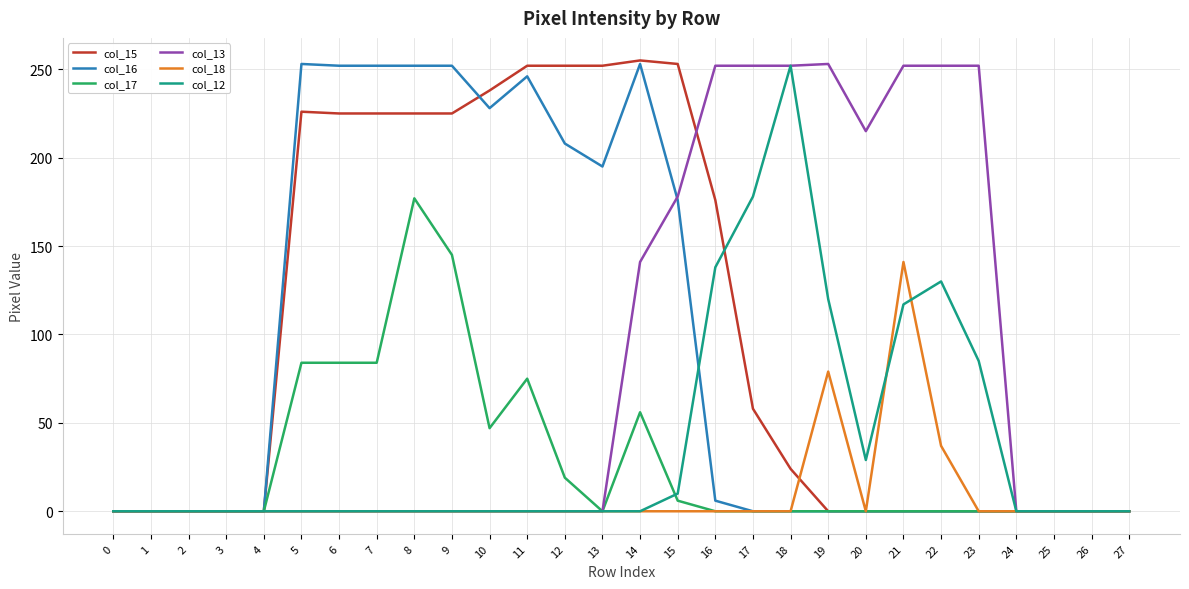

Where is col_13 nearest to the value 126?

14